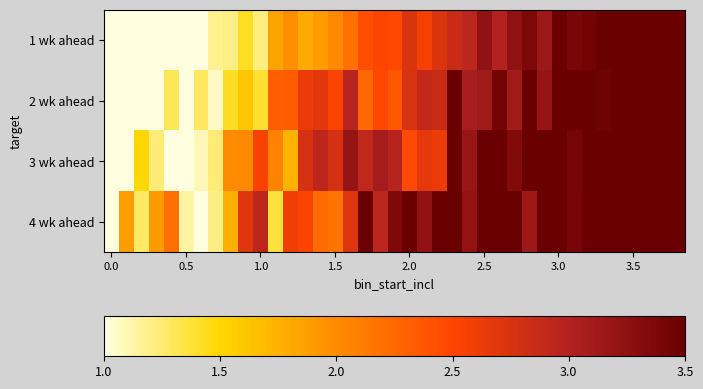

What is the smallest value displayed?

1.0